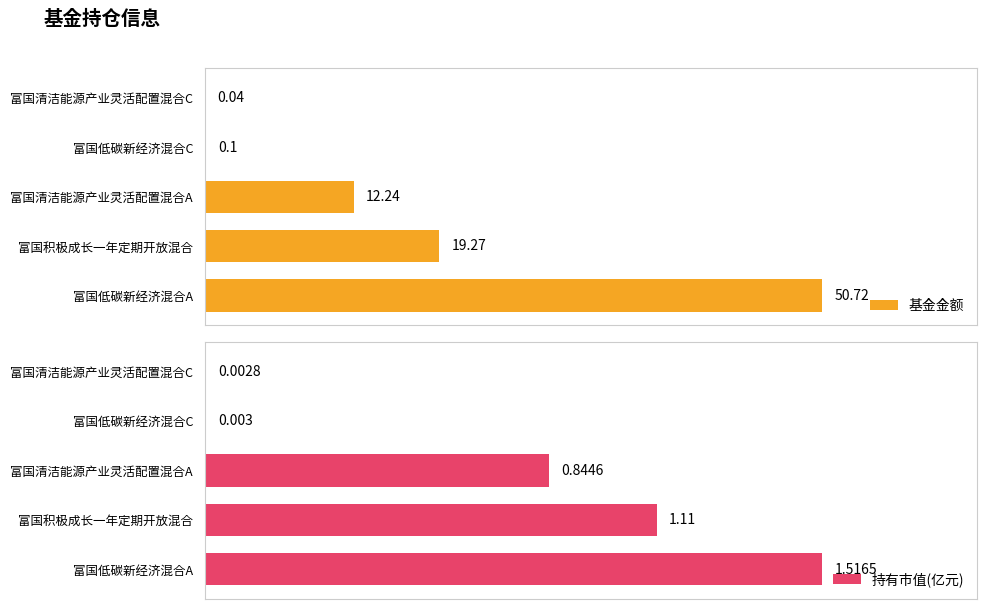

What is the value of the 基金金额 bar at the 2nd from the left?

19.3